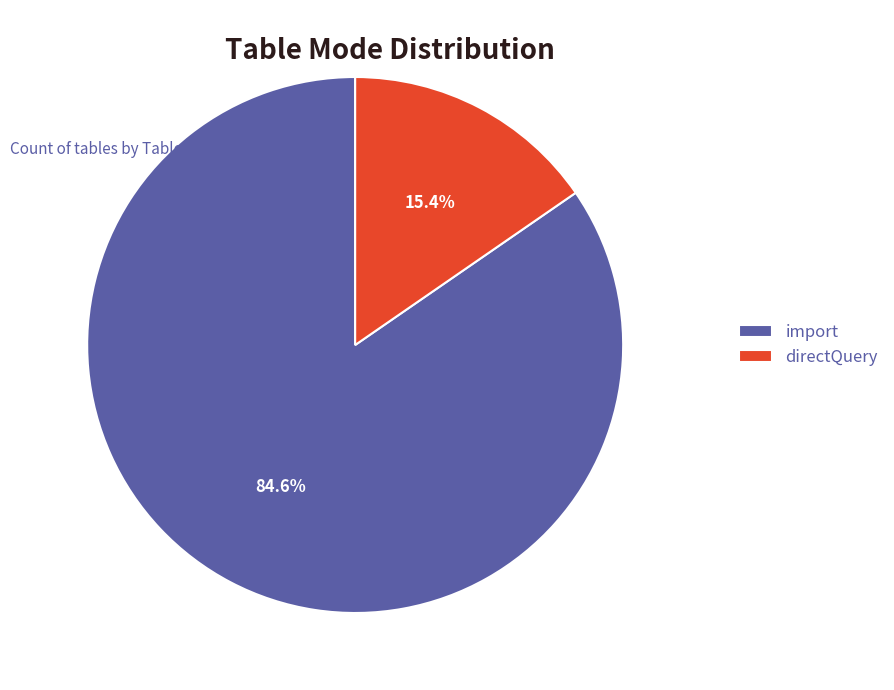

Do import and directQuery together represent more than half of the pie?

Yes